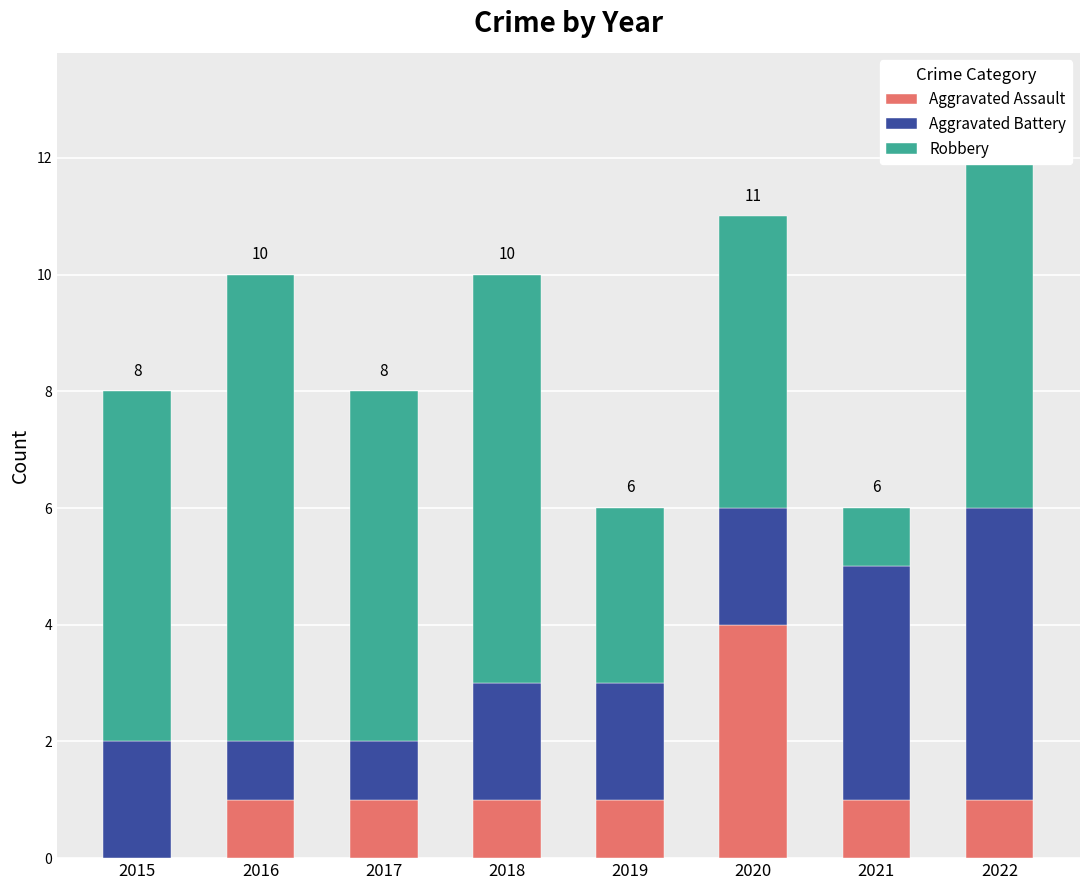

At which category is the sum across all series the highest?

2022